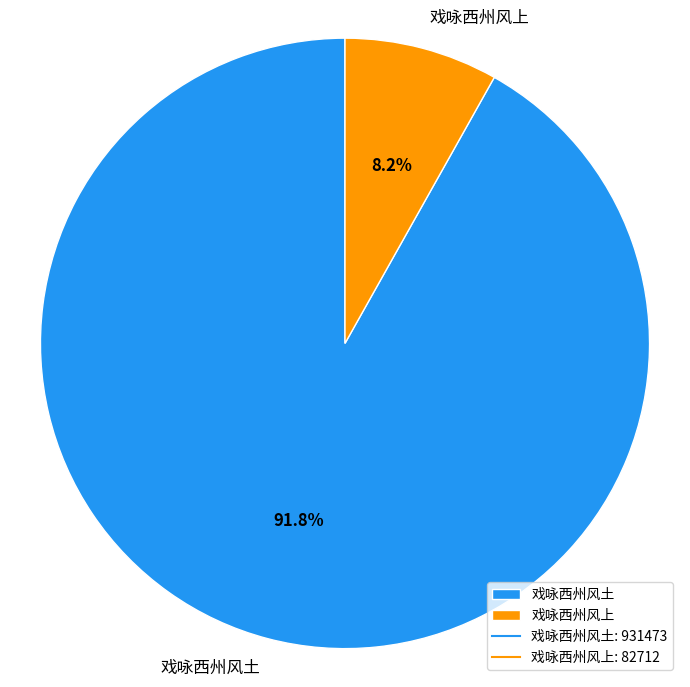

To the nearest percent, what is the combined percentage of 戏咏西州风上 and 戏咏西州风土?

100%